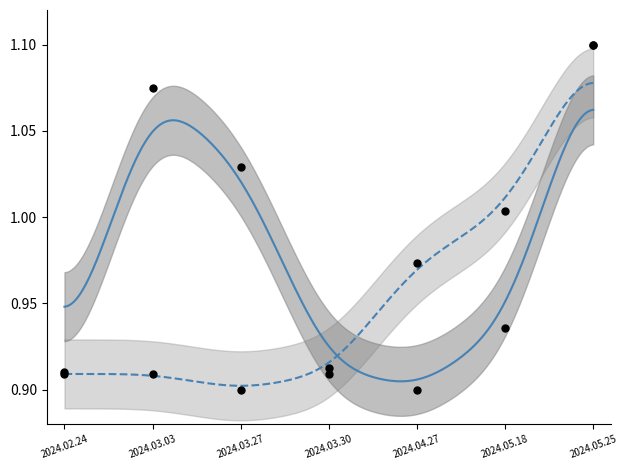

Is the value of 想去人数 at 2024.03.30 greater than the value of 最低票价 at 2024.03.03?

Yes